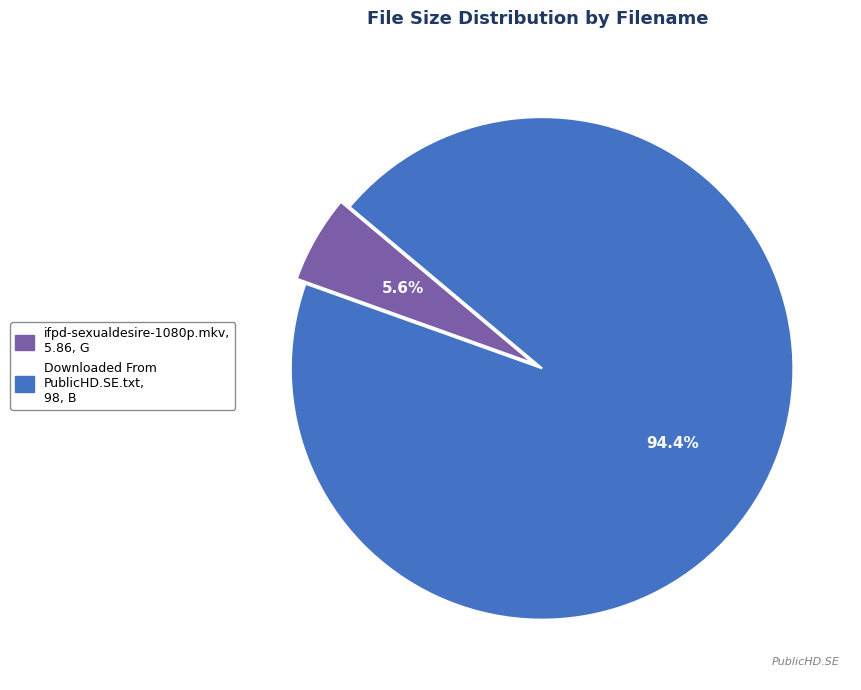

Is it true that Downloaded From PublicHD.SE.txt is 94% of the pie?

True